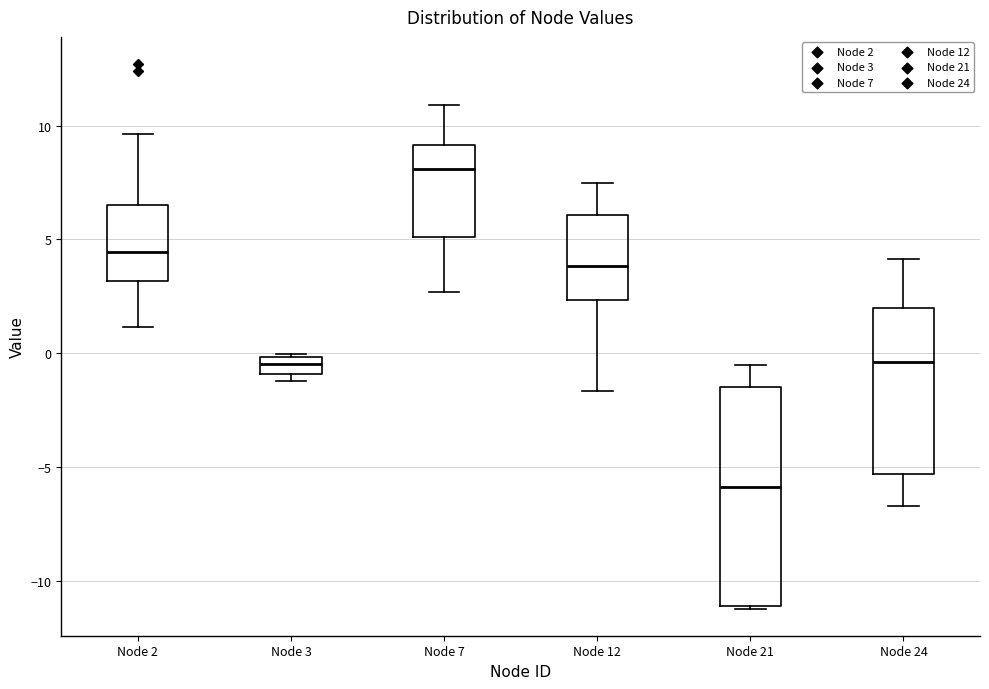

Comparing the boxes themselves (not the whiskers), which one is the tallest?

Node 21